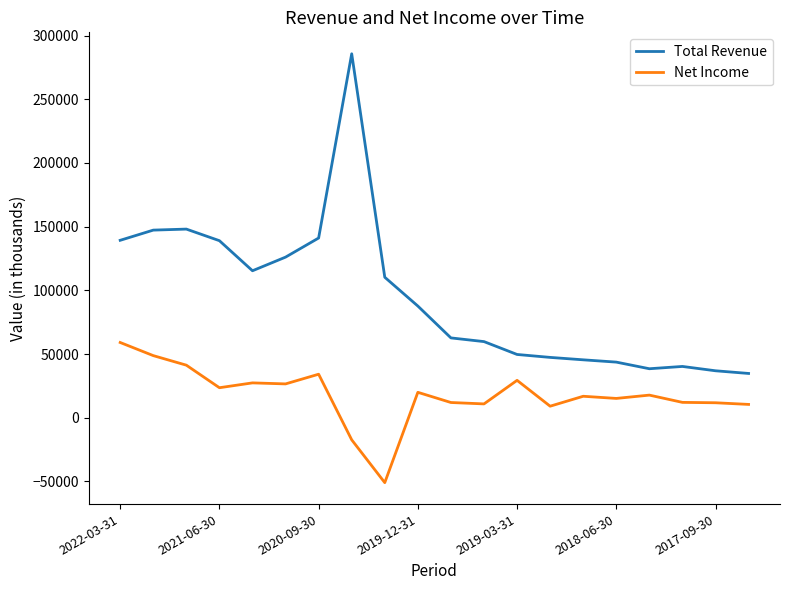

True or false: Total Revenue and Net Income cross at least once.

False